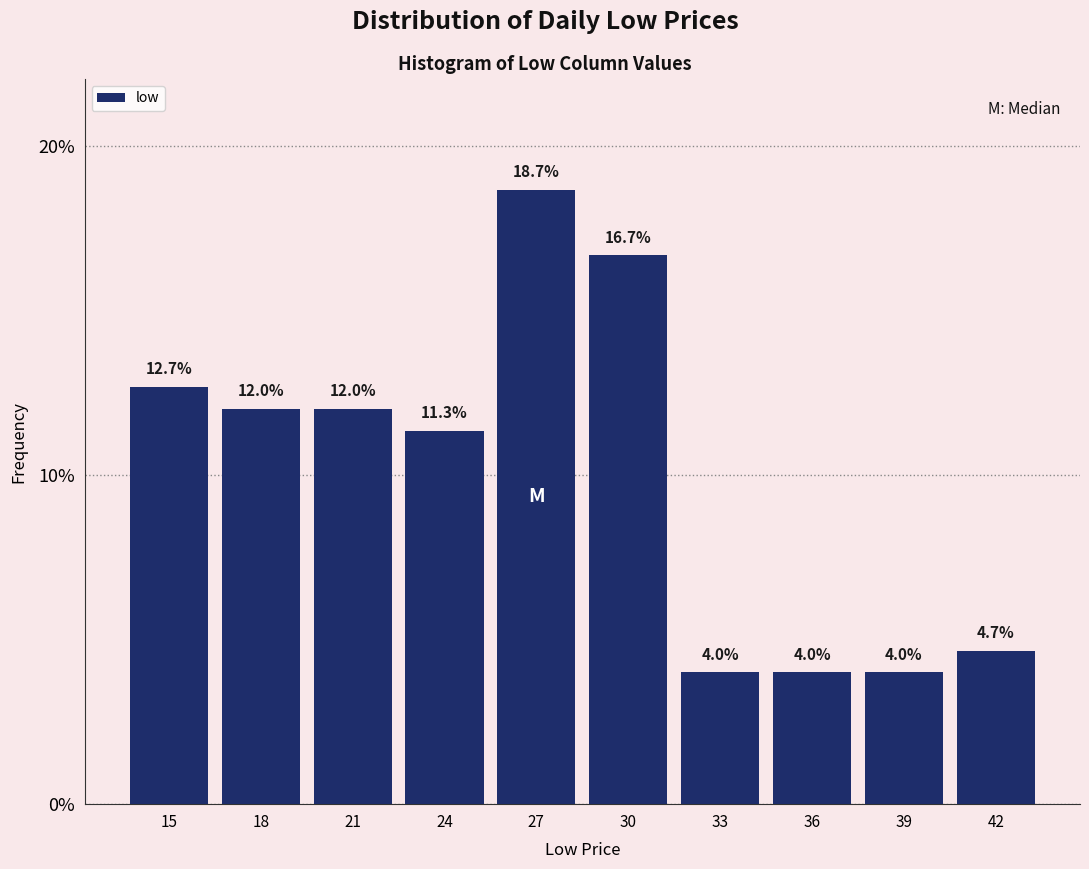

Reading left to right, list all the values displayed in this chart.

15=12.7	18=12.0	21=12.0	24=11.3	27=18.7	30=16.7	33=4.0	36=4.0	39=4.0	42=4.7